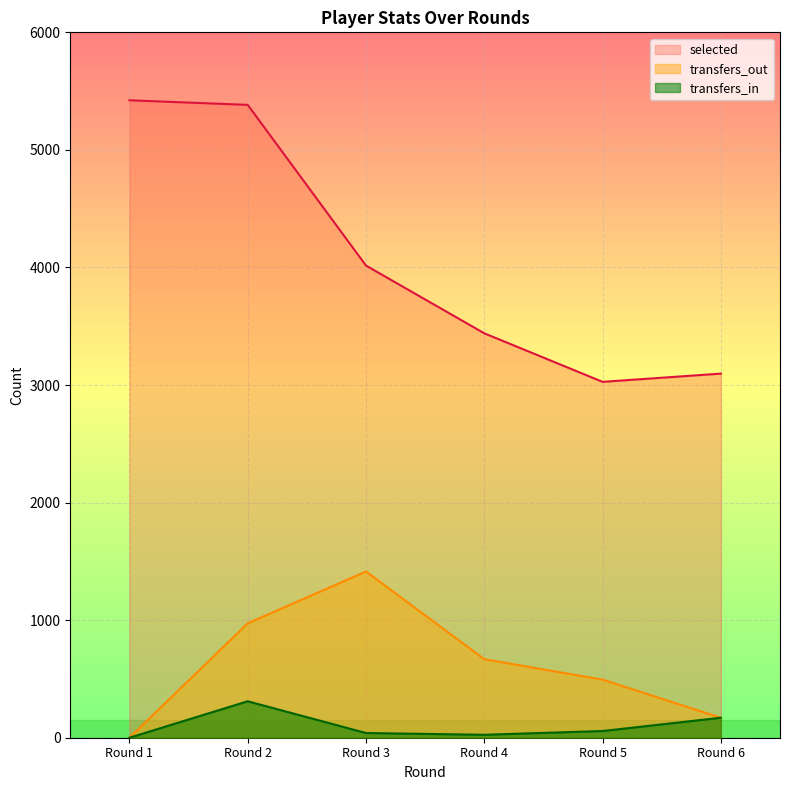

At how many categories does at least one series exceed 3414?

4